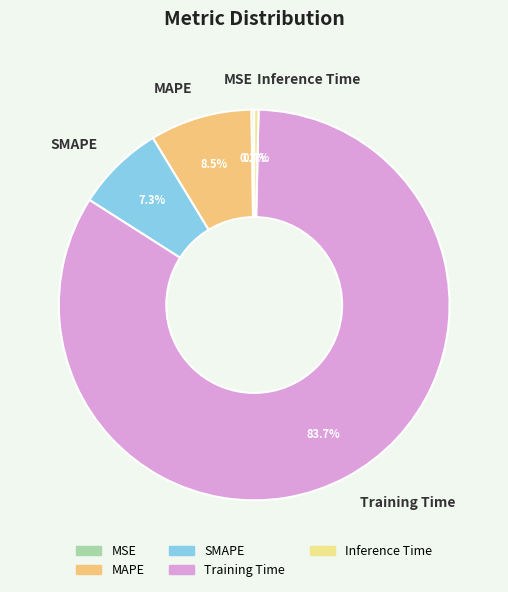

Which category accounts for the majority?

Training Time